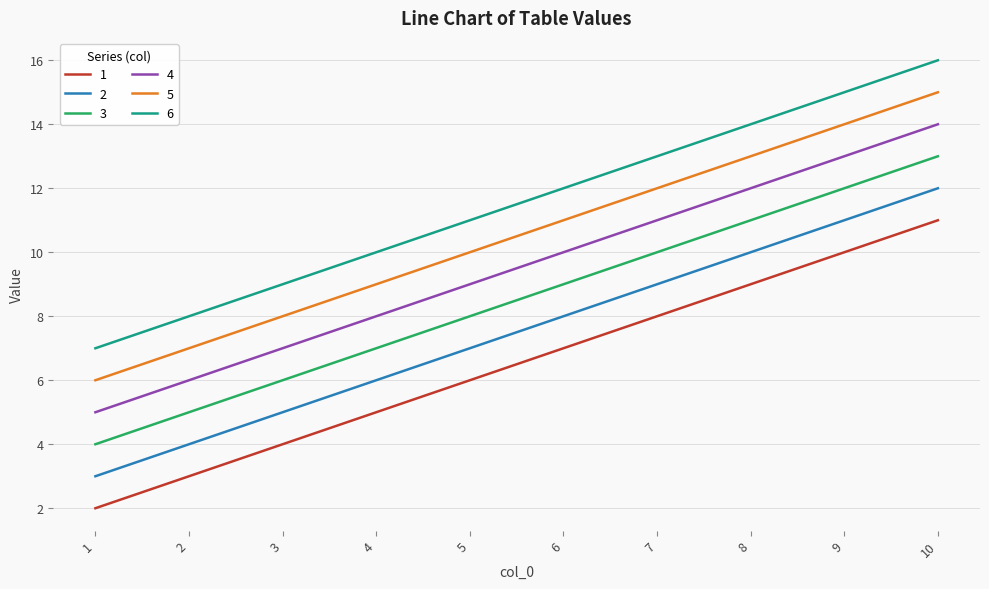

Which category has the highest value across all series?

10